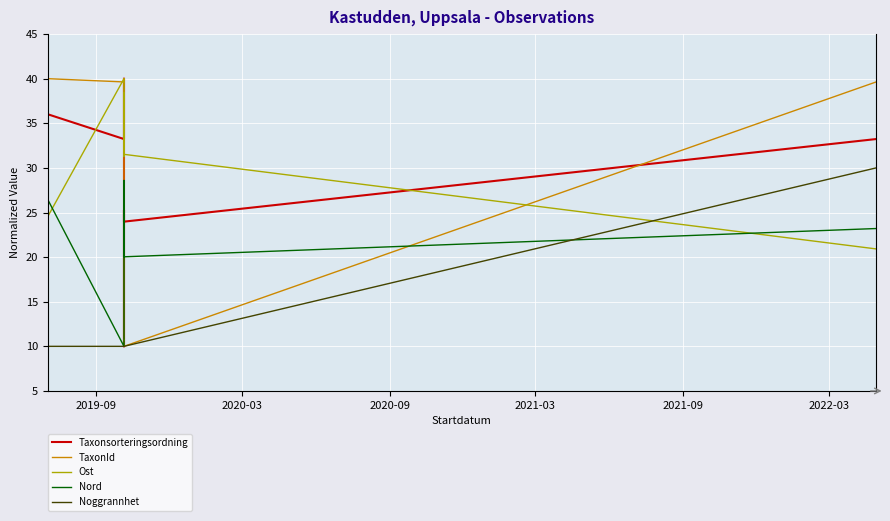

Does the chart display data point markers on the line(s)?

No